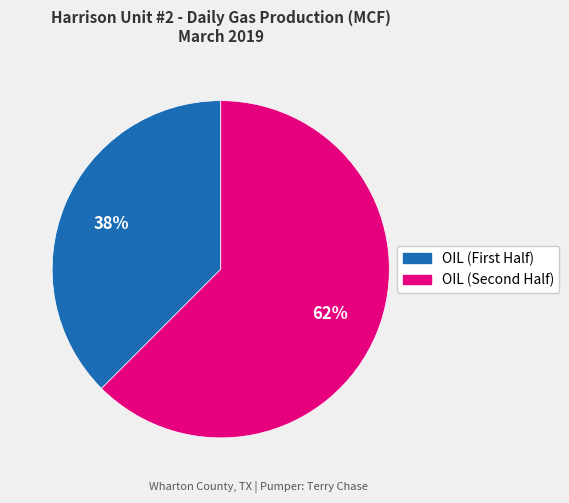

Is there any slice that represents more than half of the pie?

Yes